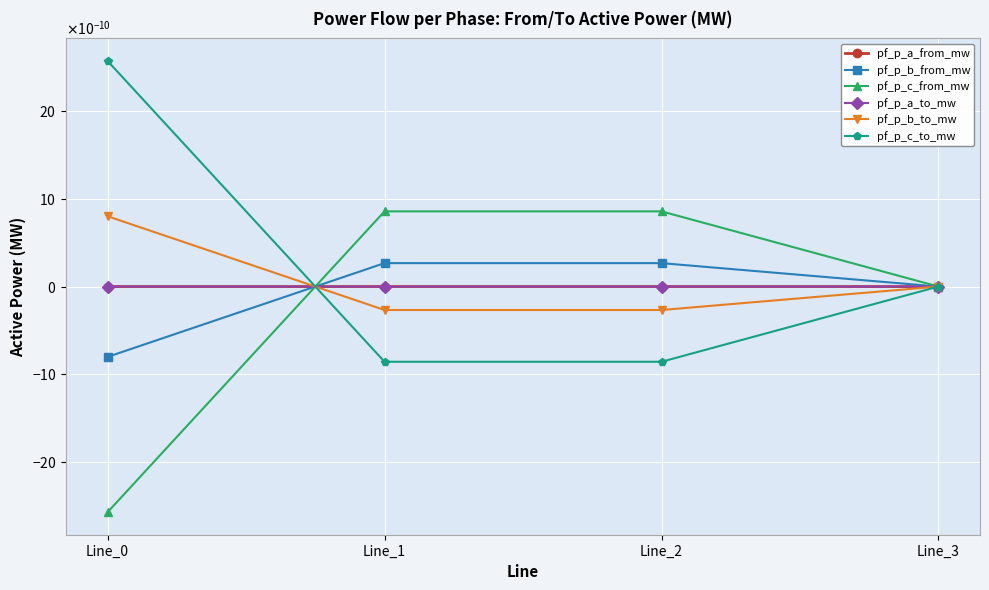

Which has a higher value, Line_0 or Line_2?

Line_0